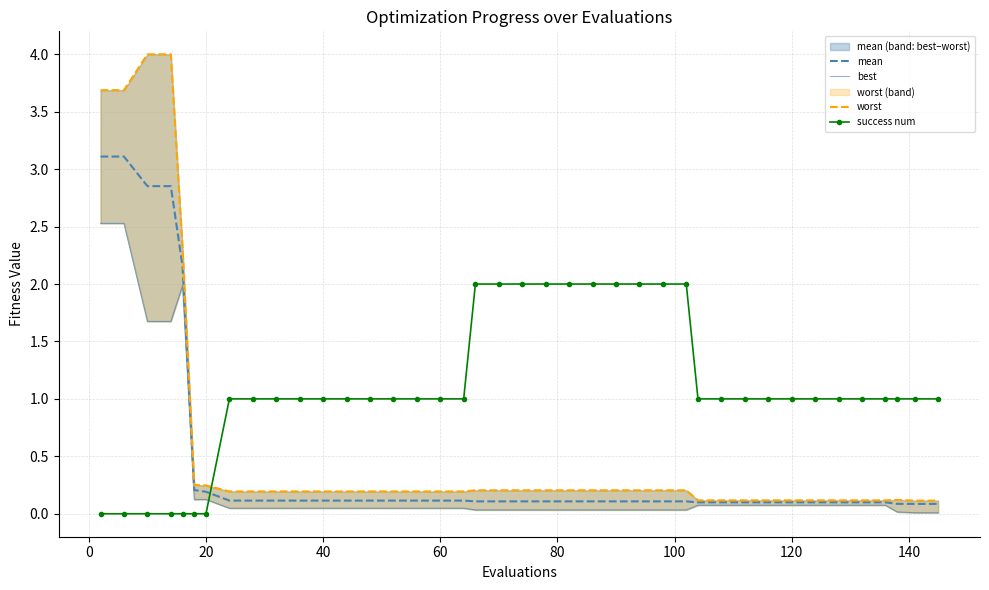

How many values in success num are above zero?

33